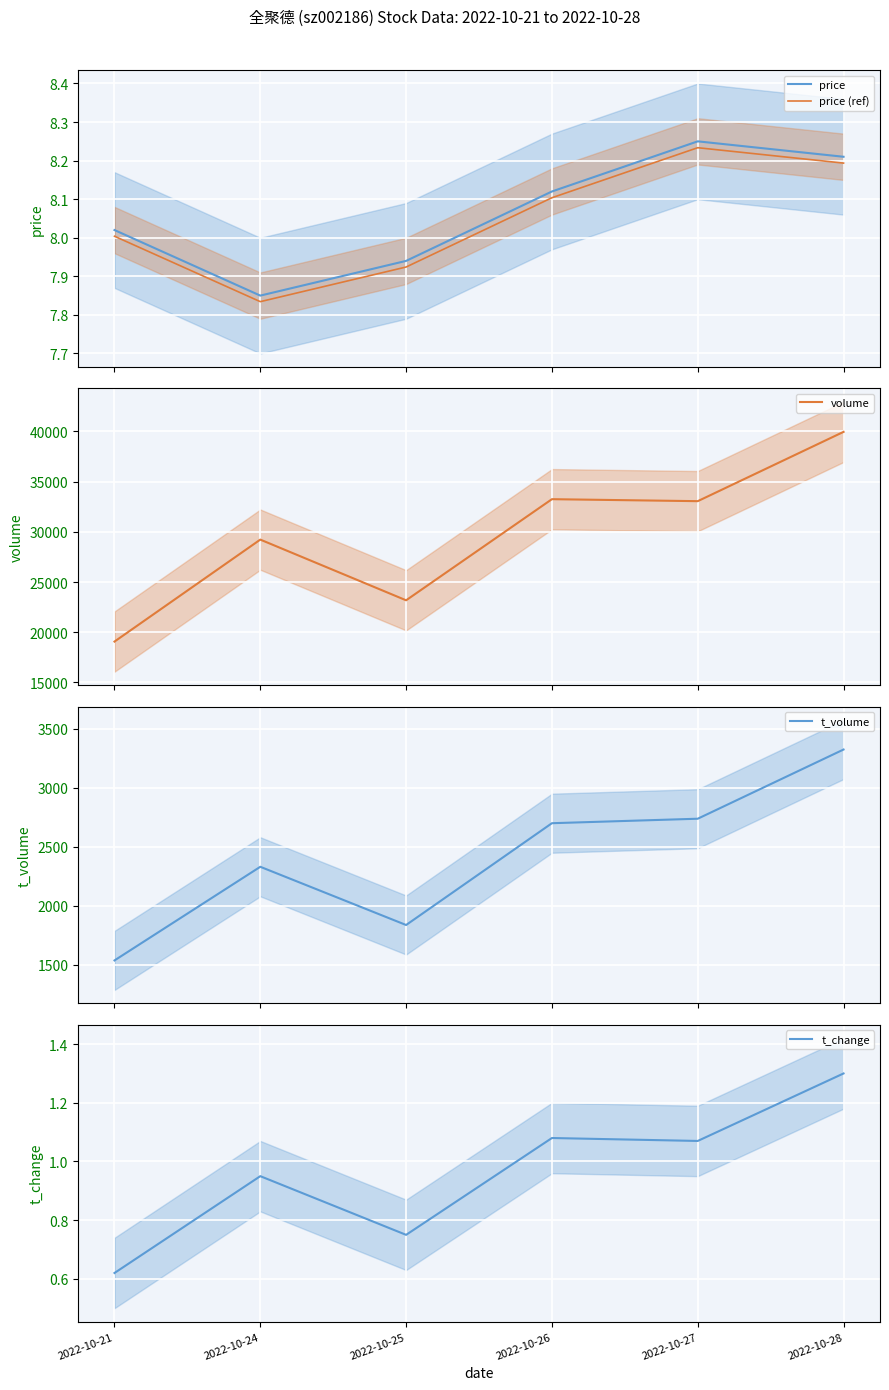

Reading left to right, extract all data points from this chart.

price: 8.0	7.8	7.9	8.1	8.2	8.2
price (ref): 8.0	7.8	7.9	8.1	8.2	8.2
volume: 19067.0	29222.0	23178.0	33248.0	33050.0	39951.0
t_volume: 1537.0	2330.0	1837.0	2699.0	2737.0	3323.0
t_change: 0.6	0.9	0.8	1.1	1.1	1.3